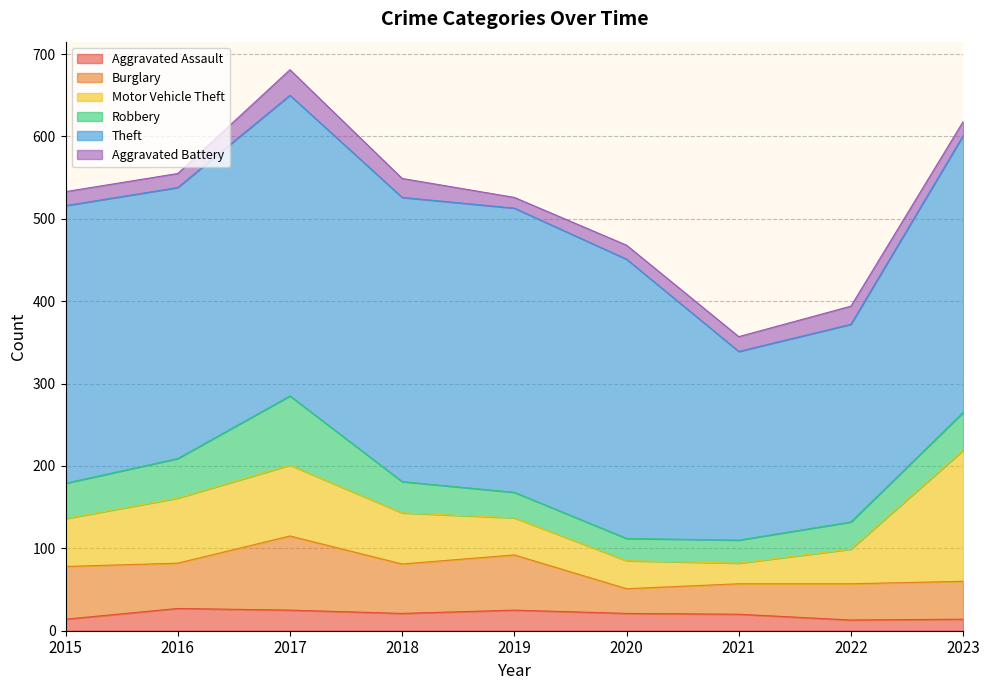

True or false: Theft has a value of 329 at 2016.

True